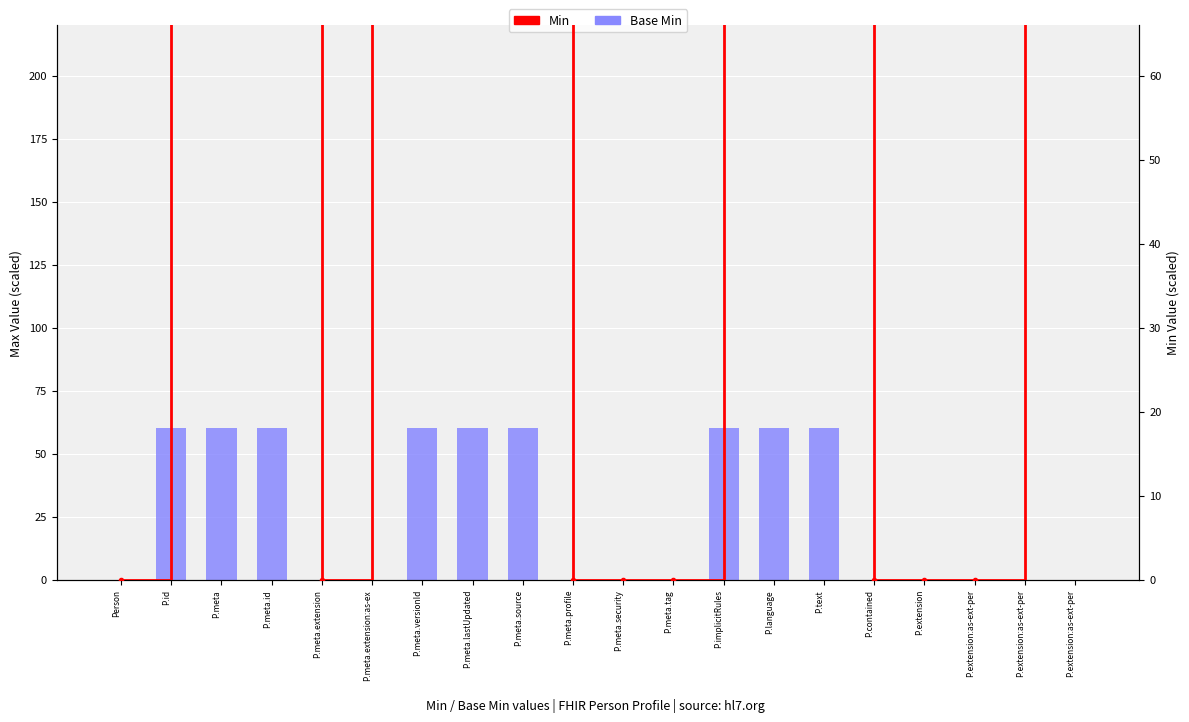

Which series has the widest spread of values?

Min